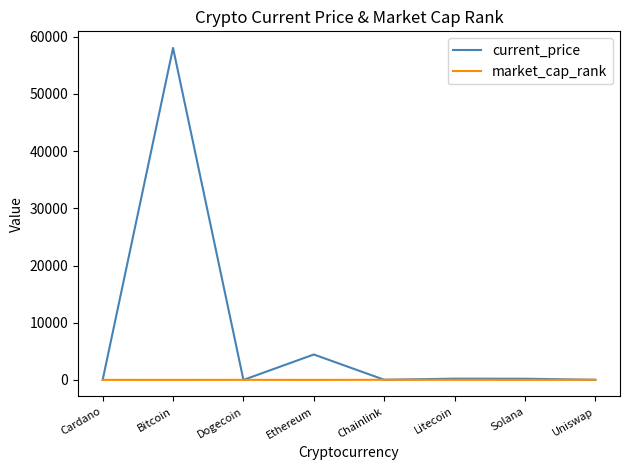

Which series has the largest range (max minus min)?

current_price